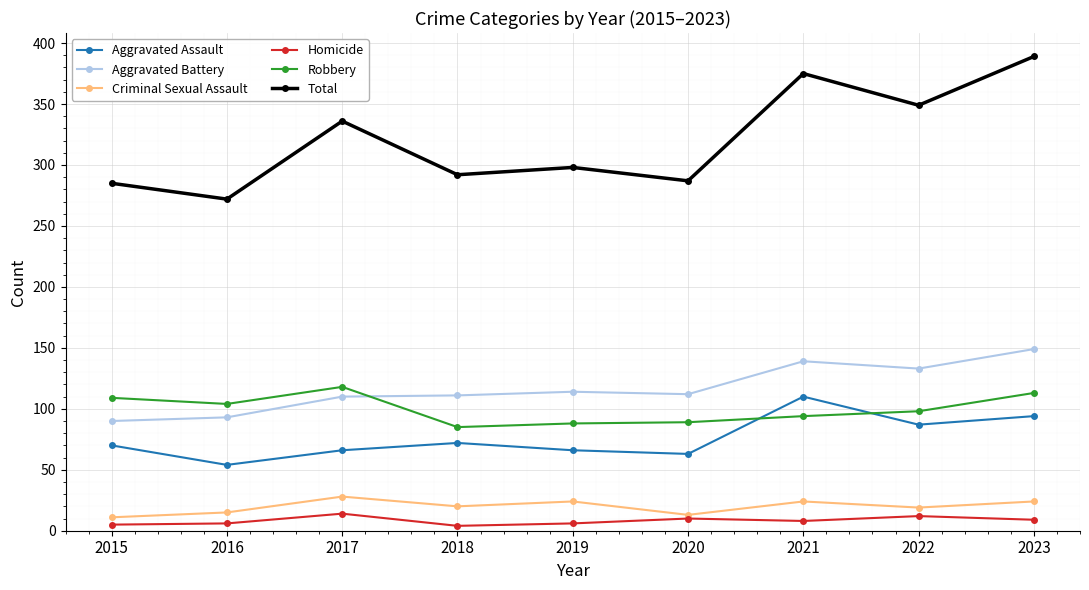

What is the value of the Total point at the 5th from the left?

298